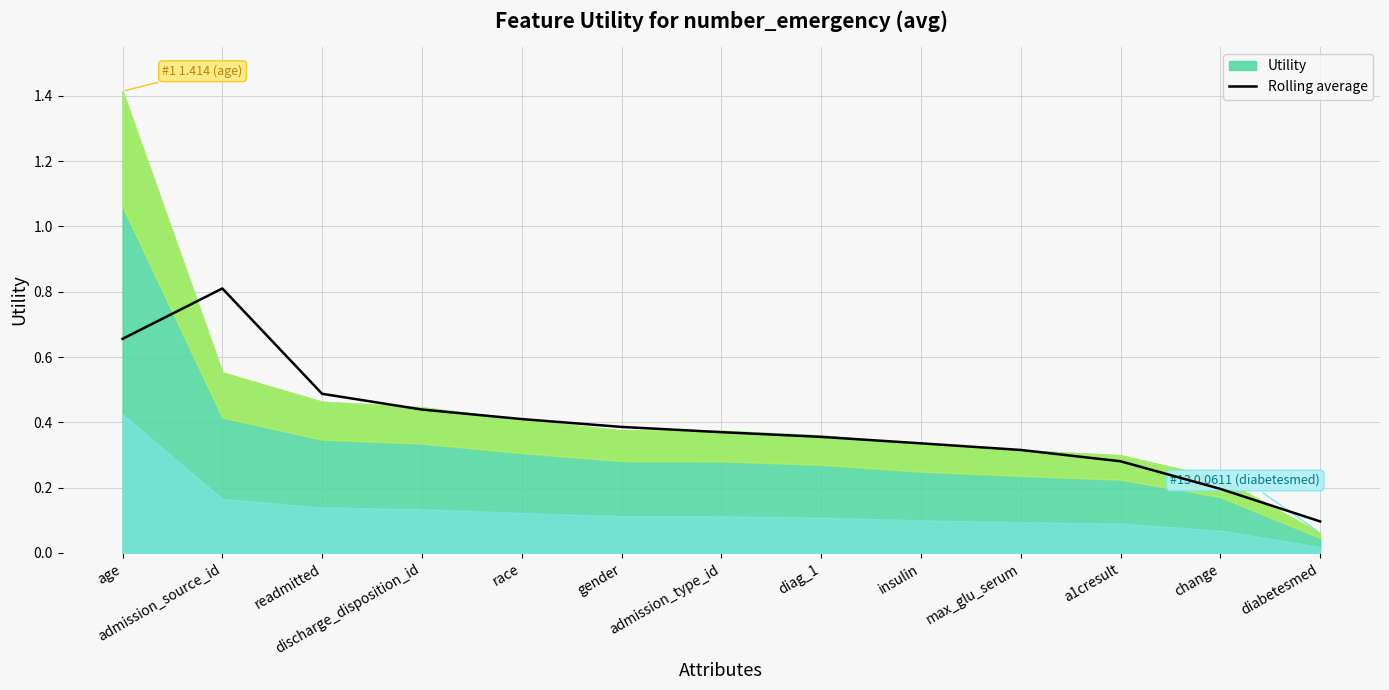

How many lines are shown in the chart?

1